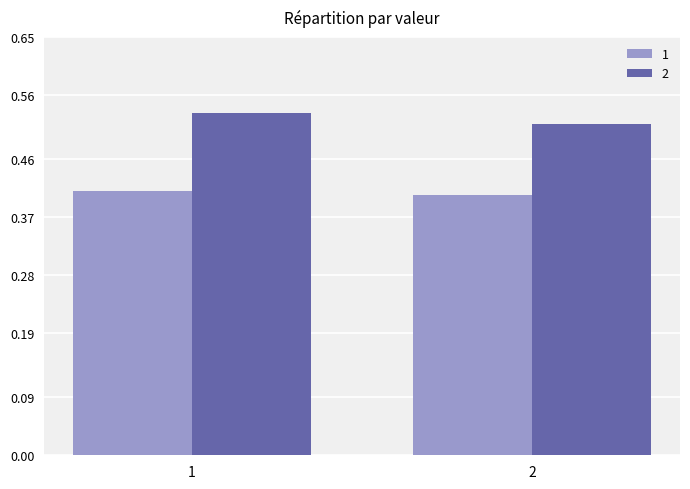

How many 1 values are between 0 and 1?

2